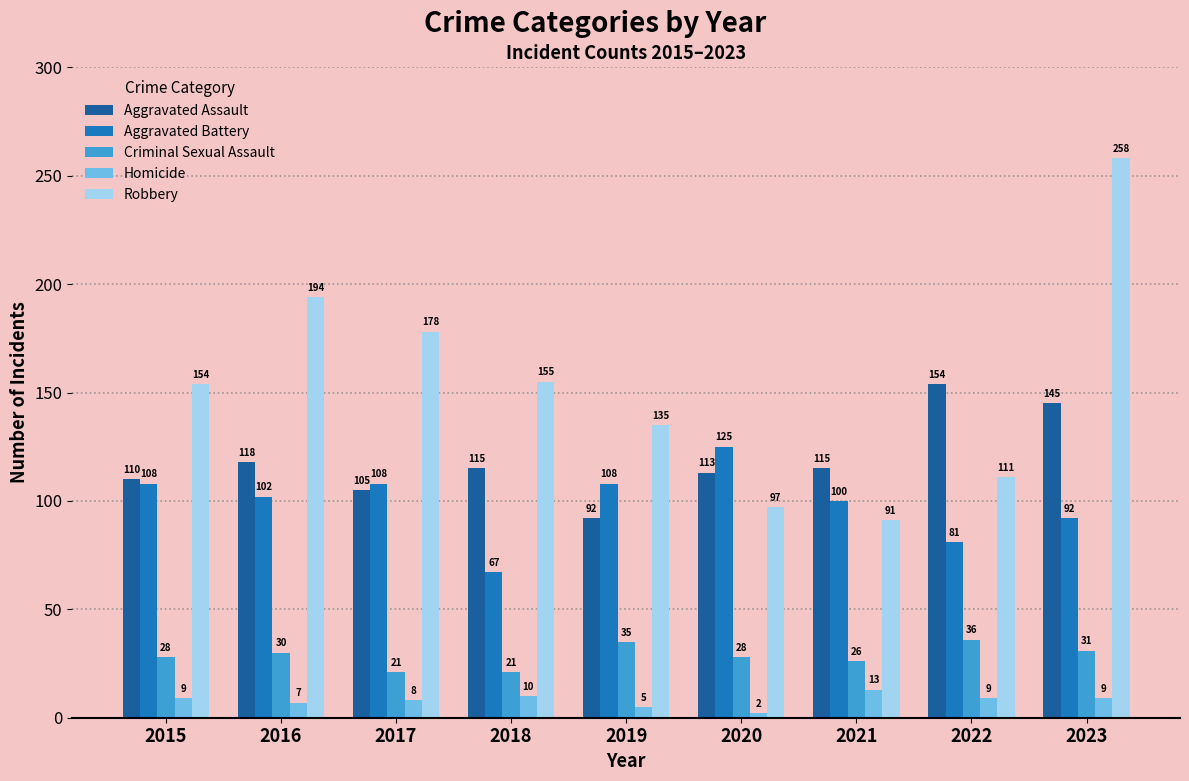

At which label does Aggravated Battery first exceed 102?

2015